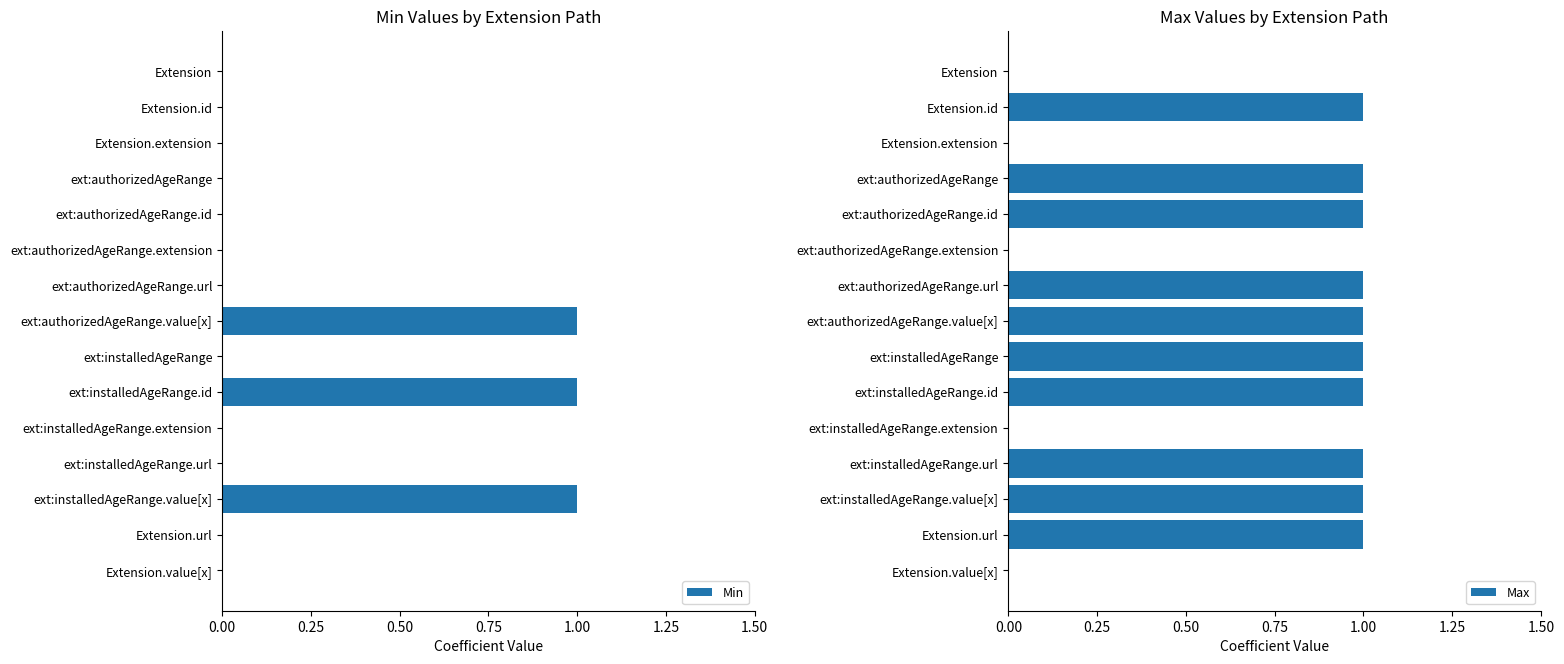

How many Max values are between 0 and 1?

15